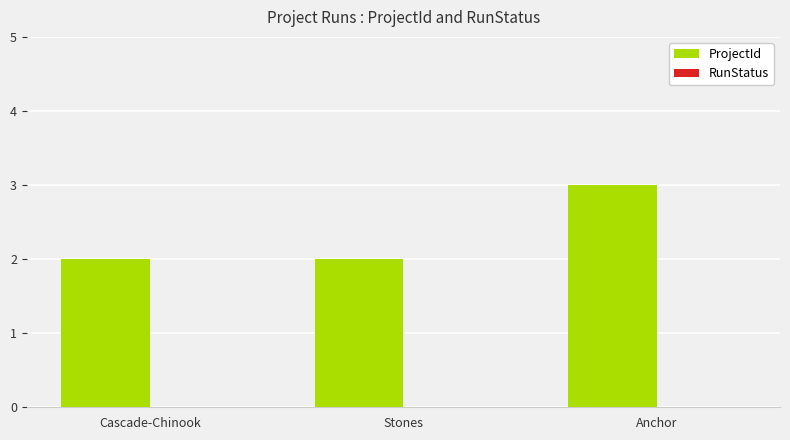

Approximately how many times larger is the value at Cascade-Chinook compared to Stones?

1.0